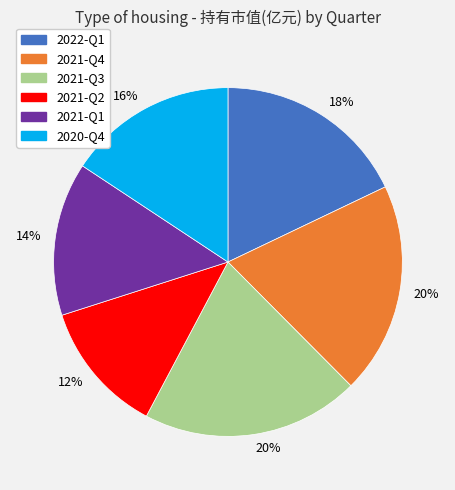

To the nearest percent, what is the average slice percentage?

17%